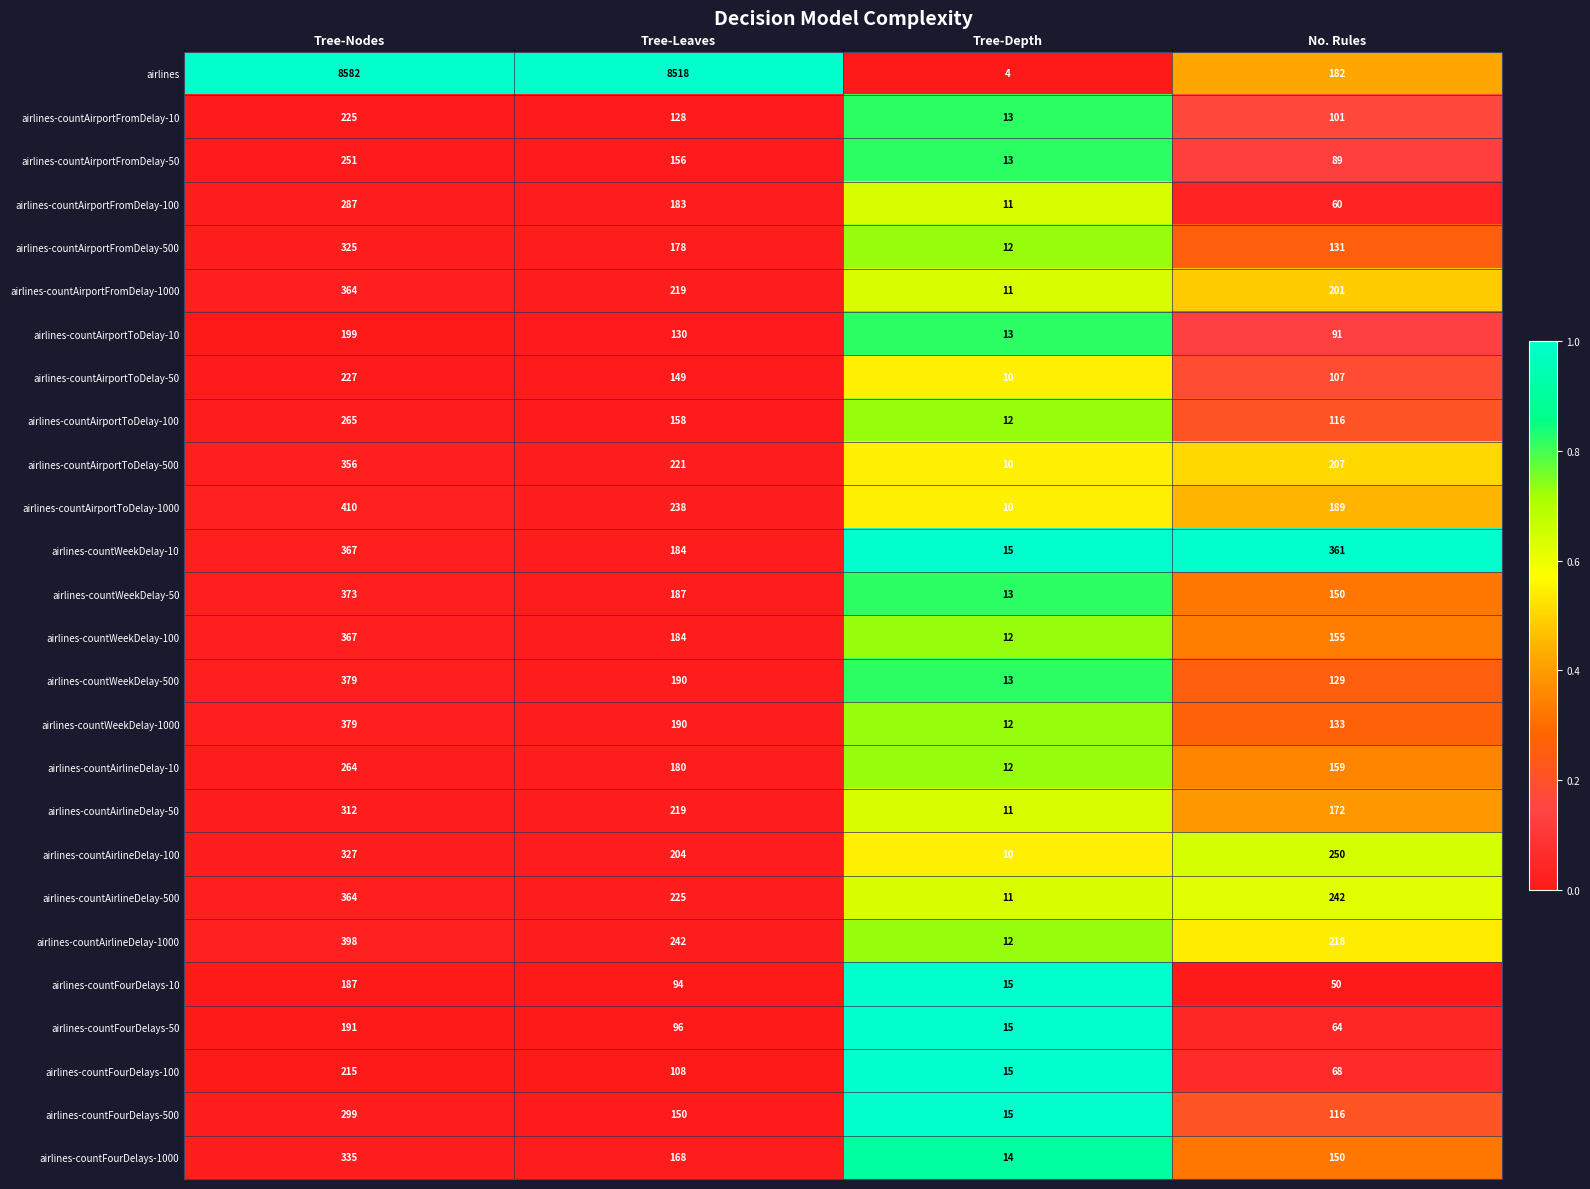

List the labels in order of airlines value, smallest first.

Tree-Depth, No. Rules, Tree-Leaves, Tree-Nodes